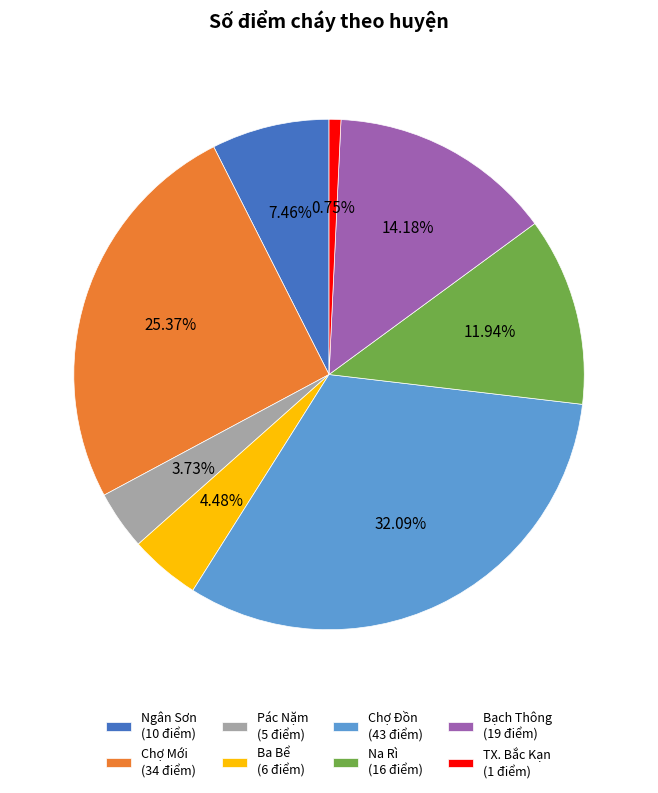

Does Pác Nặm represent more than half of the total?

No